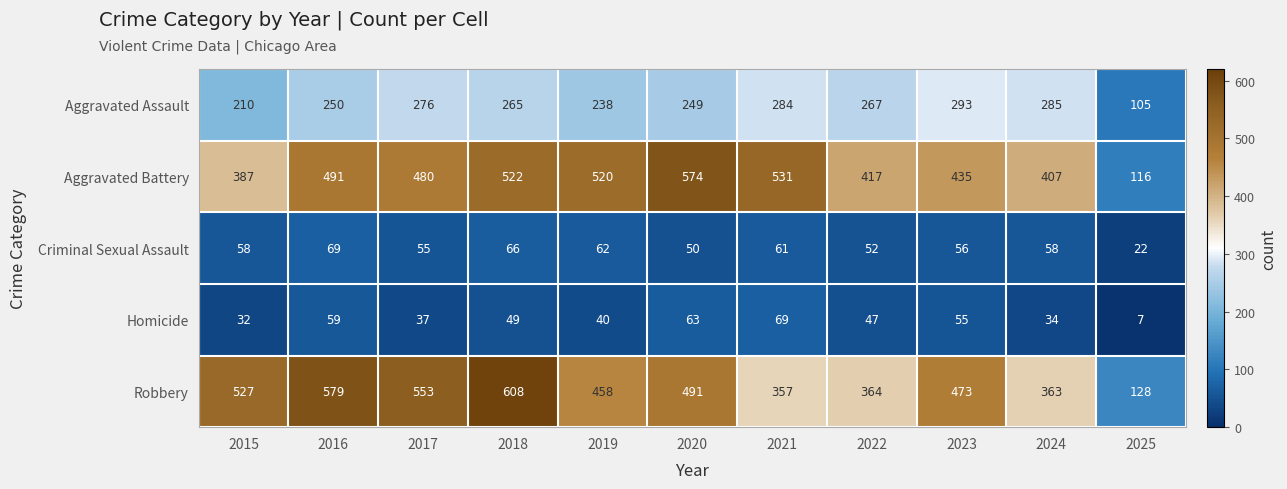

What is the sum of all Aggravated Assault values?

2722